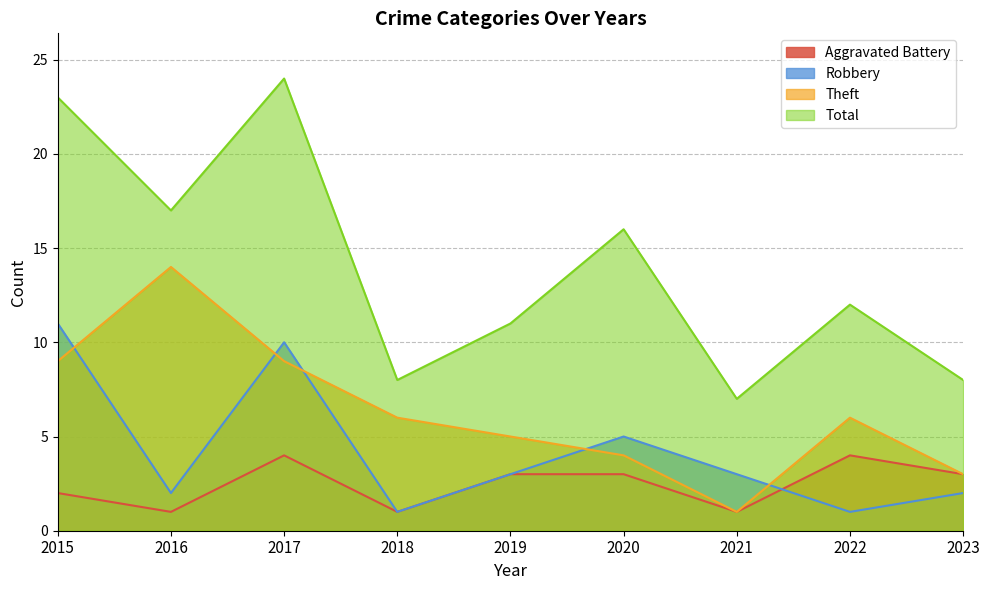

How many lines are shown in the chart?

4